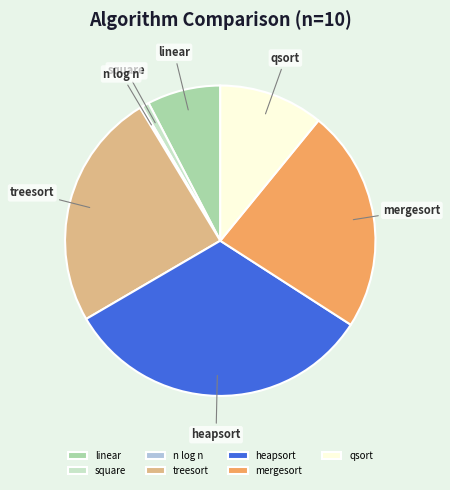

Which slice is the largest?

heapsort